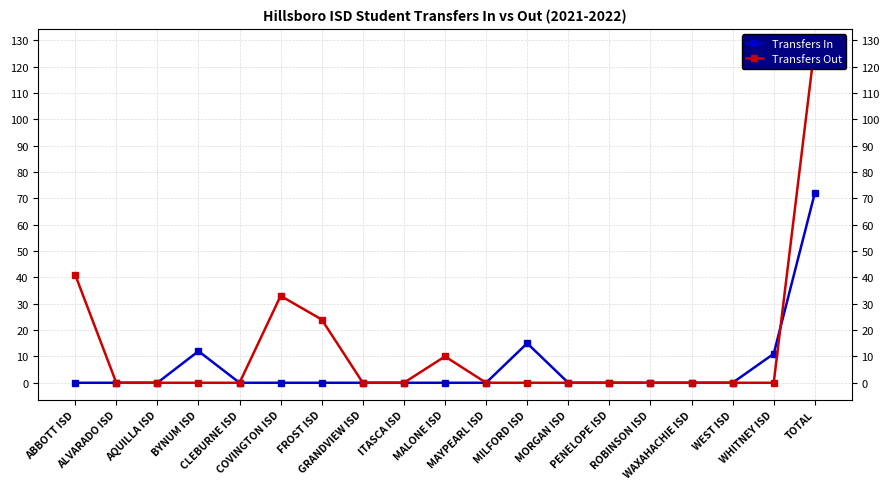

True or false: Transfers Out has more than 2 interior local peaks.

False